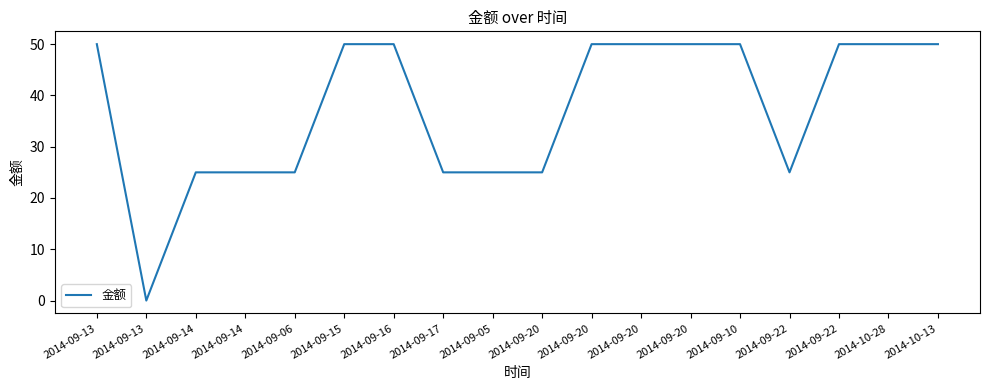

The value at 2014-09-20 is 67. True or false?

False